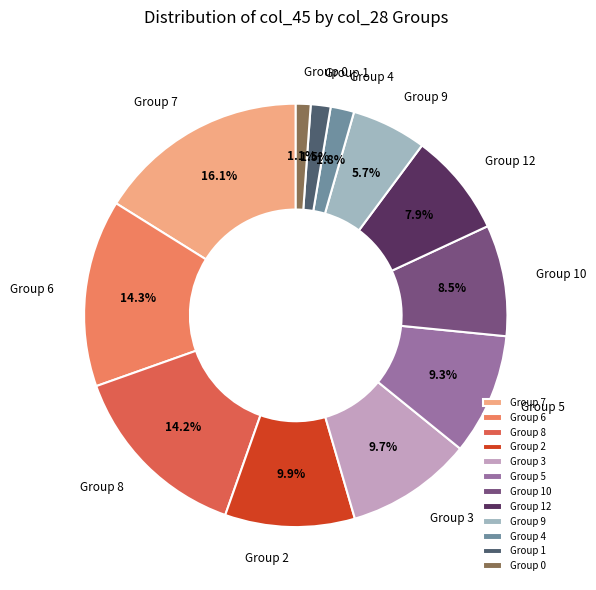

Count the number of slices in the pie.

12